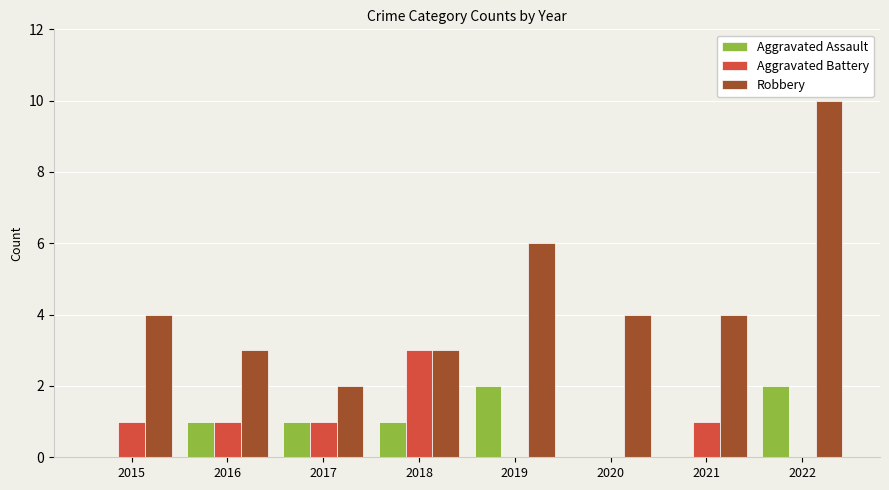

Reading left to right, transcribe all the data shown in this chart.

Aggravated Assault: 2015=0	2016=1	2017=1	2018=1	2019=2	2020=0	2021=0	2022=2
Aggravated Battery: 2015=1	2016=1	2017=1	2018=3	2019=0	2020=0	2021=1	2022=0
Robbery: 2015=4	2016=3	2017=2	2018=3	2019=6	2020=4	2021=4	2022=10